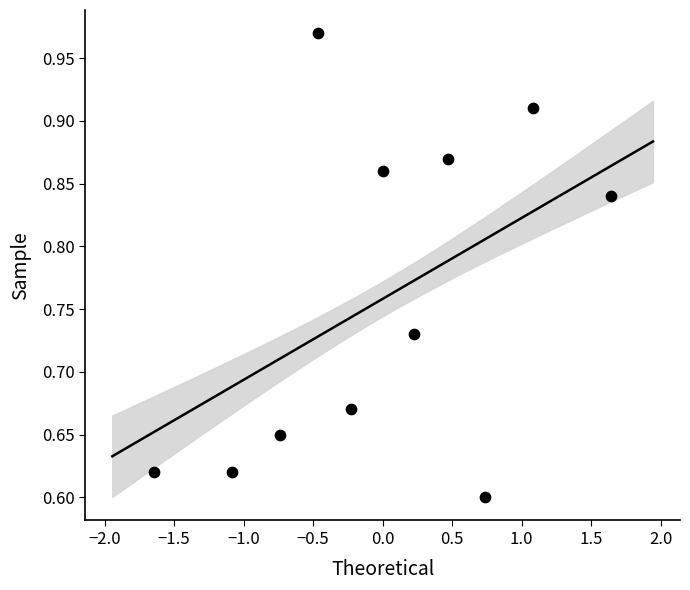

What is the range of Y values (max minus min)?

0.4